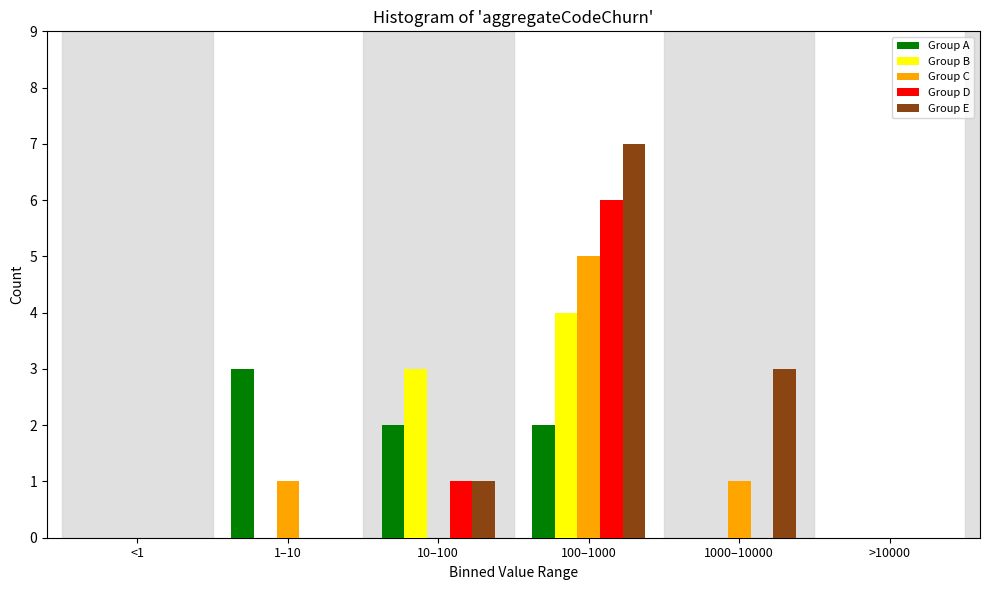

Reading left to right, extract all data points from this chart.

Group A: <1=0	1–10=3	10–100=2	100–1000=2	1000–10000=0	>10000=0
Group B: <1=0	1–10=0	10–100=3	100–1000=4	1000–10000=0	>10000=0
Group C: <1=0	1–10=1	10–100=0	100–1000=5	1000–10000=1	>10000=0
Group D: <1=0	1–10=0	10–100=1	100–1000=6	1000–10000=0	>10000=0
Group E: <1=0	1–10=0	10–100=1	100–1000=7	1000–10000=3	>10000=0